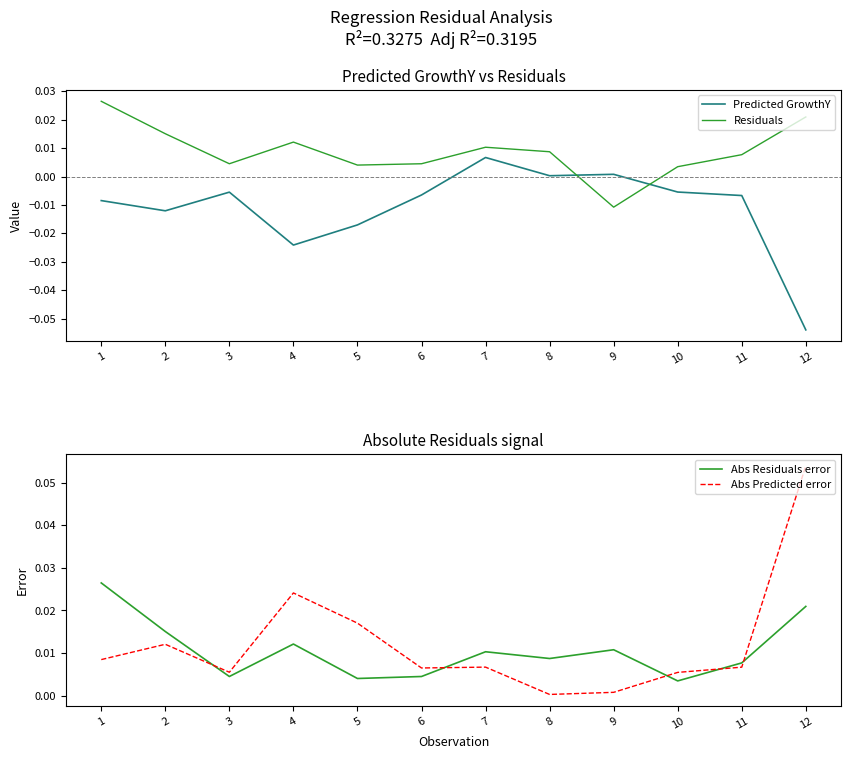

What is the sum of all Residuals values?

0.1